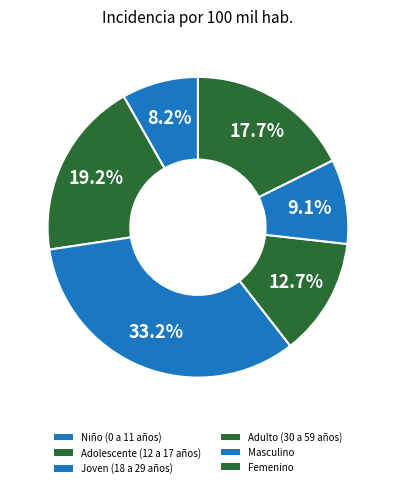

How many segments does this pie chart have?

6